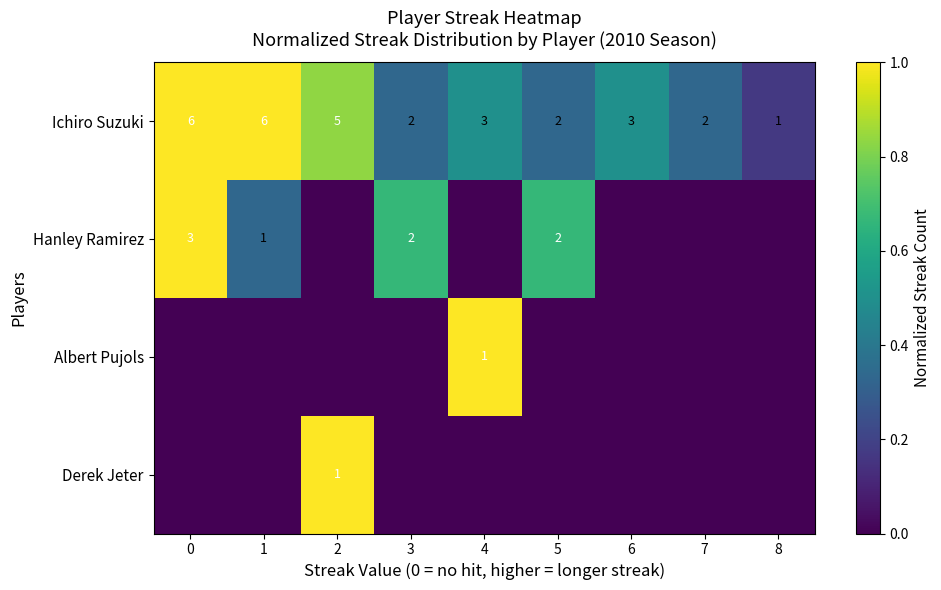

At how many categories does at least one series exceed 0?

9